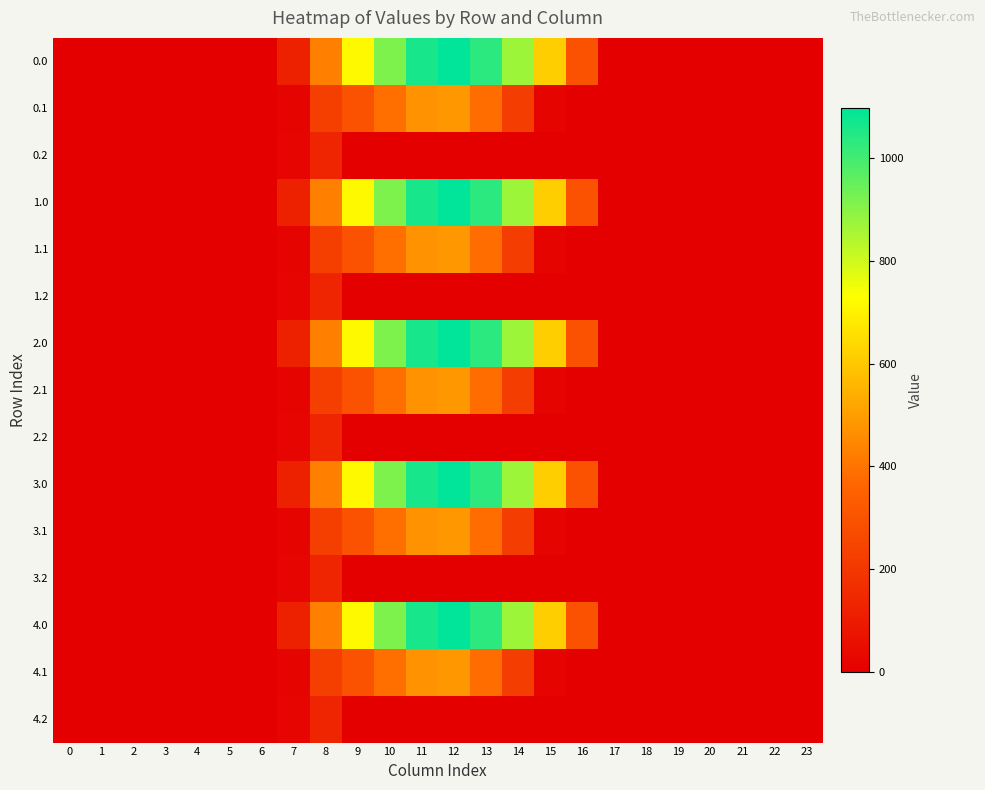

Reading left to right, transcribe all the data shown in this chart.

row_0: 0=0.0	1=0.0	2=0.0	3=0.0	4=0.0	5=0.0	6=0.0	7=120.6	8=430.3	9=716.9	10=916.2	11=1060.3	12=1096.7	13=1032.9	14=870.6	15=615.9	16=294.5	17=0.0	18=0.0	19=0.0	20=0.0	21=0.0	22=0.0	23=0.0
row_1: 0=0.0	1=0.0	2=0.0	3=0.0	4=0.0	5=0.0	6=0.0	7=17.7	8=227.5	9=295.9	10=388.1	11=471.7	12=485.4	13=382.7	14=219.2	15=17.3	16=0.0	17=0.0	18=0.0	19=0.0	20=0.0	21=0.0	22=0.0	23=0.0
row_2: 0=0.0	1=0.0	2=0.0	3=0.0	4=0.0	5=0.0	6=0.0	7=22.3	8=134.2	9=0.0	10=0.0	11=0.0	12=0.0	13=0.0	14=0.0	15=0.0	16=0.0	17=0.0	18=0.0	19=0.0	20=0.0	21=0.0	22=0.0	23=0.0
row_3: 0=0.0	1=0.0	2=0.0	3=0.0	4=0.0	5=0.0	6=0.0	7=120.6	8=430.3	9=716.9	10=916.2	11=1060.3	12=1096.7	13=1032.9	14=870.6	15=615.9	16=294.5	17=0.0	18=0.0	19=0.0	20=0.0	21=0.0	22=0.0	23=0.0
row_4: 0=0.0	1=0.0	2=0.0	3=0.0	4=0.0	5=0.0	6=0.0	7=17.7	8=227.5	9=295.9	10=388.1	11=471.7	12=485.4	13=382.7	14=219.2	15=17.3	16=0.0	17=0.0	18=0.0	19=0.0	20=0.0	21=0.0	22=0.0	23=0.0
row_5: 0=0.0	1=0.0	2=0.0	3=0.0	4=0.0	5=0.0	6=0.0	7=22.3	8=134.2	9=0.0	10=0.0	11=0.0	12=0.0	13=0.0	14=0.0	15=0.0	16=0.0	17=0.0	18=0.0	19=0.0	20=0.0	21=0.0	22=0.0	23=0.0
row_6: 0=0.0	1=0.0	2=0.0	3=0.0	4=0.0	5=0.0	6=0.0	7=120.6	8=430.3	9=716.9	10=916.2	11=1060.3	12=1096.7	13=1032.9	14=870.6	15=615.9	16=294.5	17=0.0	18=0.0	19=0.0	20=0.0	21=0.0	22=0.0	23=0.0
row_7: 0=0.0	1=0.0	2=0.0	3=0.0	4=0.0	5=0.0	6=0.0	7=17.7	8=227.5	9=295.9	10=388.1	11=471.7	12=485.4	13=382.7	14=219.2	15=17.3	16=0.0	17=0.0	18=0.0	19=0.0	20=0.0	21=0.0	22=0.0	23=0.0
row_8: 0=0.0	1=0.0	2=0.0	3=0.0	4=0.0	5=0.0	6=0.0	7=22.3	8=134.2	9=0.0	10=0.0	11=0.0	12=0.0	13=0.0	14=0.0	15=0.0	16=0.0	17=0.0	18=0.0	19=0.0	20=0.0	21=0.0	22=0.0	23=0.0
row_9: 0=0.0	1=0.0	2=0.0	3=0.0	4=0.0	5=0.0	6=0.0	7=120.6	8=430.3	9=716.9	10=916.2	11=1060.3	12=1096.7	13=1032.9	14=870.6	15=615.9	16=294.5	17=0.0	18=0.0	19=0.0	20=0.0	21=0.0	22=0.0	23=0.0
row_10: 0=0.0	1=0.0	2=0.0	3=0.0	4=0.0	5=0.0	6=0.0	7=17.7	8=227.5	9=295.9	10=388.1	11=471.7	12=485.4	13=382.7	14=219.2	15=17.3	16=0.0	17=0.0	18=0.0	19=0.0	20=0.0	21=0.0	22=0.0	23=0.0
row_11: 0=0.0	1=0.0	2=0.0	3=0.0	4=0.0	5=0.0	6=0.0	7=22.3	8=134.2	9=0.0	10=0.0	11=0.0	12=0.0	13=0.0	14=0.0	15=0.0	16=0.0	17=0.0	18=0.0	19=0.0	20=0.0	21=0.0	22=0.0	23=0.0
row_12: 0=0.0	1=0.0	2=0.0	3=0.0	4=0.0	5=0.0	6=0.0	7=120.6	8=430.3	9=716.9	10=916.2	11=1060.3	12=1096.7	13=1032.9	14=870.6	15=615.9	16=294.5	17=0.0	18=0.0	19=0.0	20=0.0	21=0.0	22=0.0	23=0.0
row_13: 0=0.0	1=0.0	2=0.0	3=0.0	4=0.0	5=0.0	6=0.0	7=17.7	8=227.5	9=295.9	10=388.1	11=471.7	12=485.4	13=382.7	14=219.2	15=17.3	16=0.0	17=0.0	18=0.0	19=0.0	20=0.0	21=0.0	22=0.0	23=0.0
row_14: 0=0.0	1=0.0	2=0.0	3=0.0	4=0.0	5=0.0	6=0.0	7=22.3	8=134.2	9=0.0	10=0.0	11=0.0	12=0.0	13=0.0	14=0.0	15=0.0	16=0.0	17=0.0	18=0.0	19=0.0	20=0.0	21=0.0	22=0.0	23=0.0